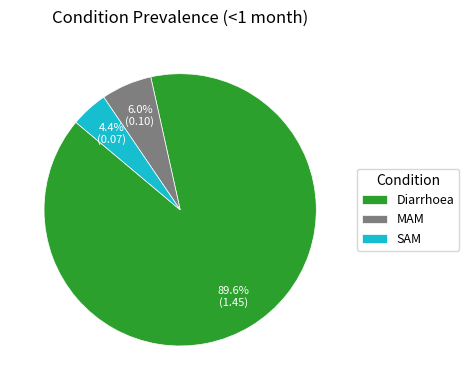

What is the largest slice in the pie chart?

Diarrhoea